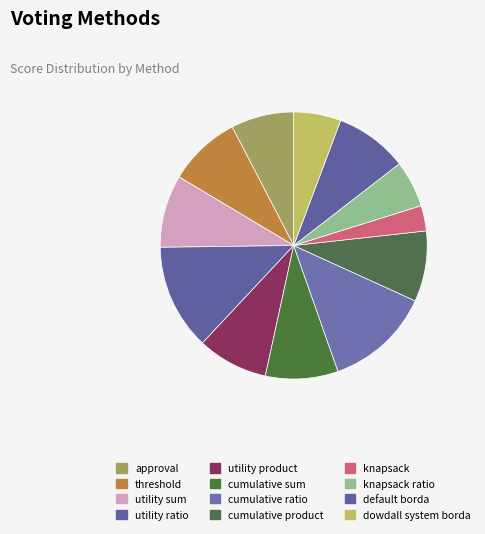

Does dowdall system borda represent more than half of the total?

No